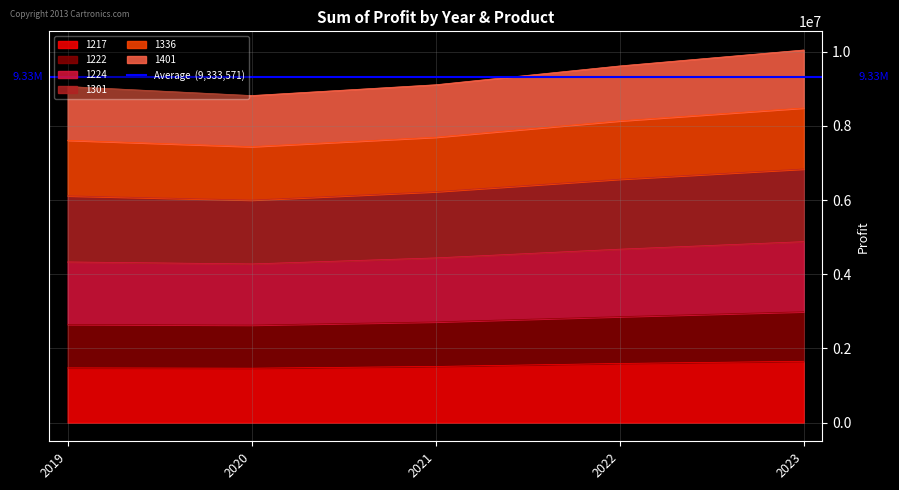

Which category has the lowest value across all series?

2020